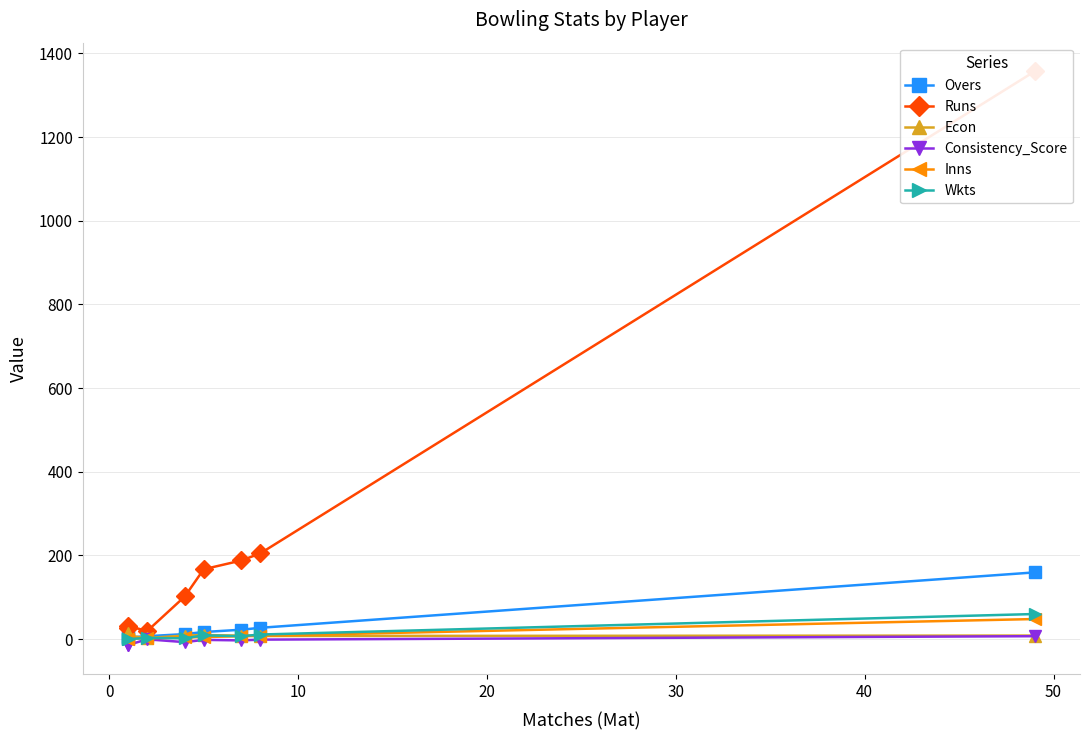

What is the difference between the maximum and minimum values in the Consistency_Score series?

21.7